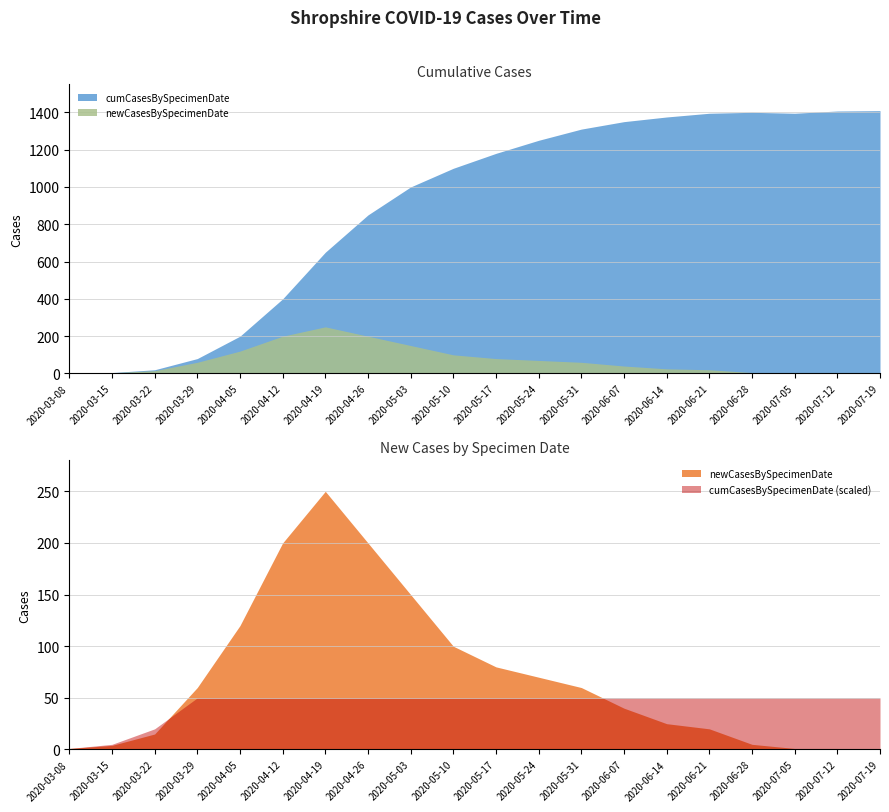

Rank the categories by cumCasesBySpecimenDate value from lowest to highest.

2020-03-08, 2020-03-15, 2020-03-22, 2020-03-29, 2020-04-05, 2020-04-12, 2020-04-19, 2020-04-26, 2020-05-03, 2020-05-10, 2020-05-17, 2020-05-24, 2020-05-31, 2020-06-07, 2020-06-14, 2020-06-21, 2020-07-05, 2020-06-28, 2020-07-12, 2020-07-19